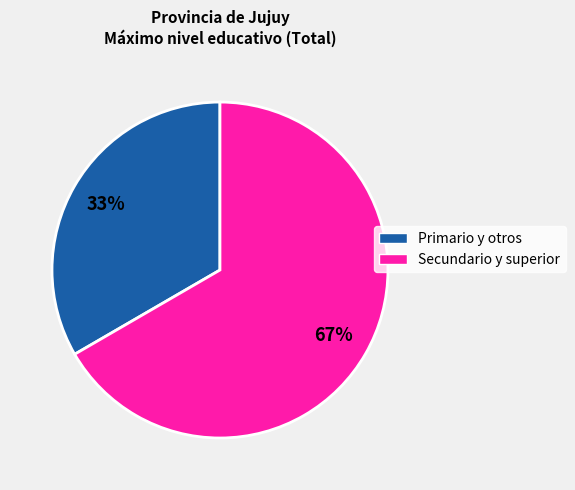

To the nearest percent, what portion does Primario y otros represent?

33%